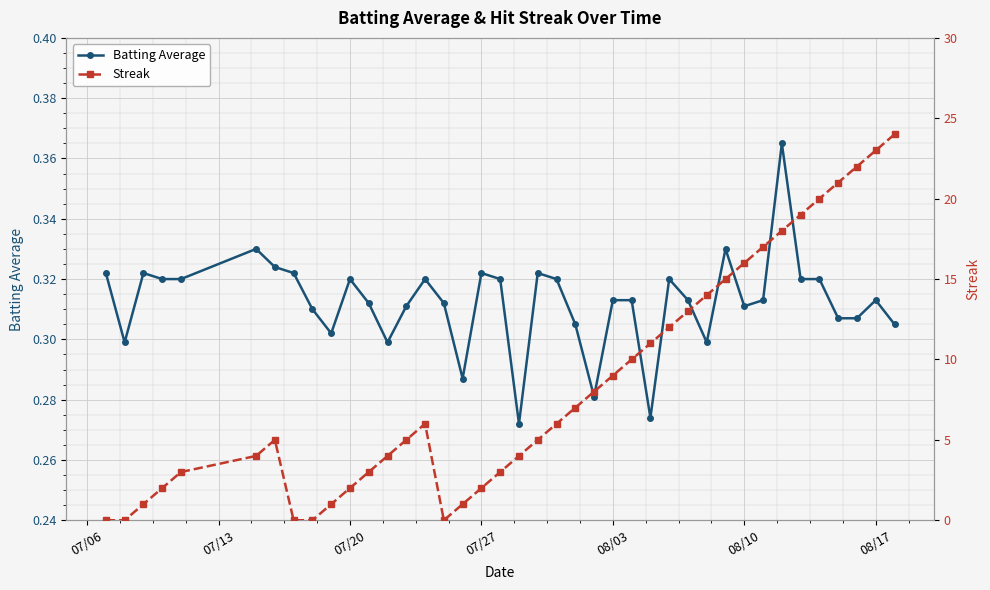

At how many categories does at least one series exceed 16?

8